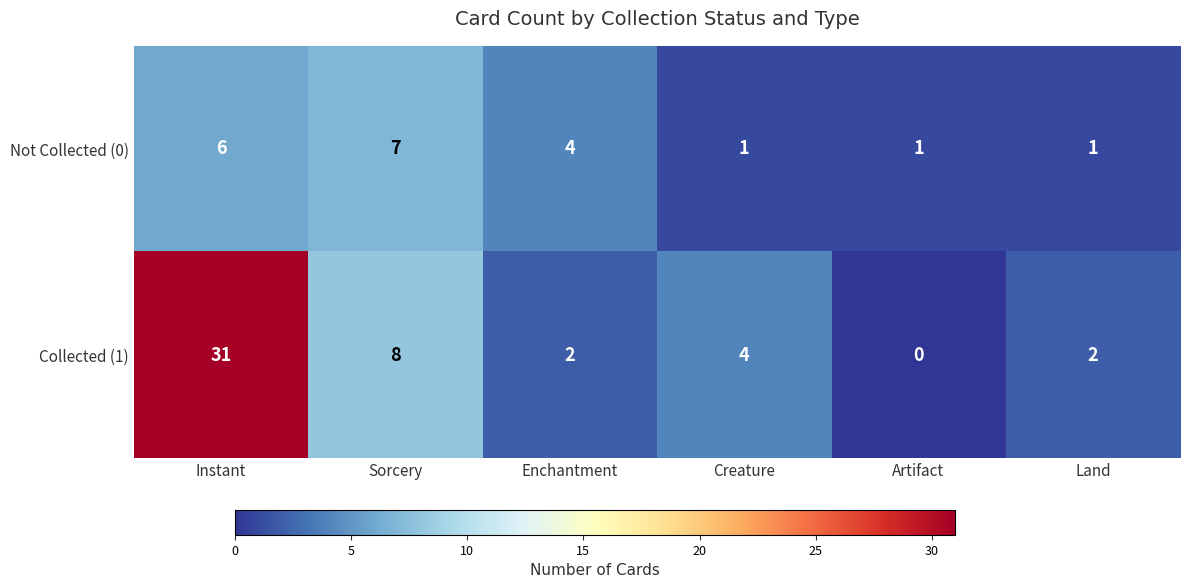

The Collected (1) series shows 3 at Sorcery. True or false?

False